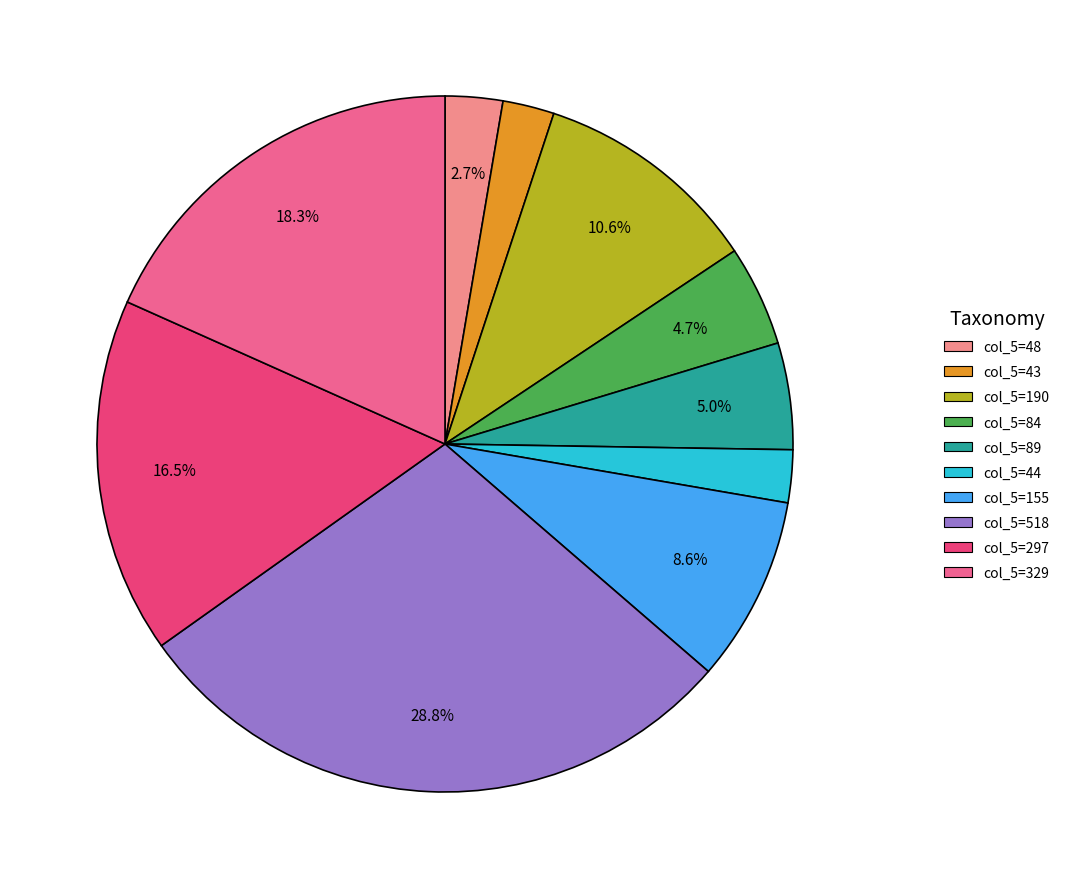

What is the largest slice in the pie chart?

col_5=518